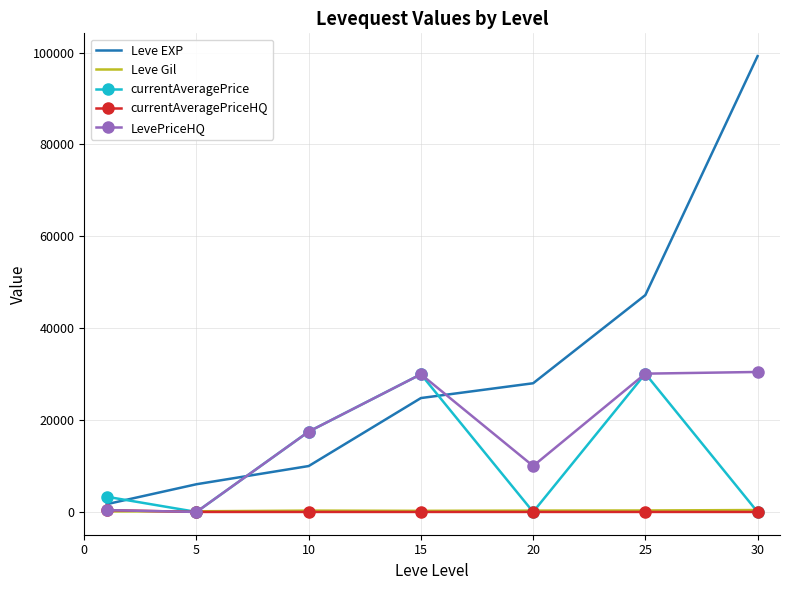

What is the difference between the maximum and minimum values in the LevePriceHQ series?

30468.3